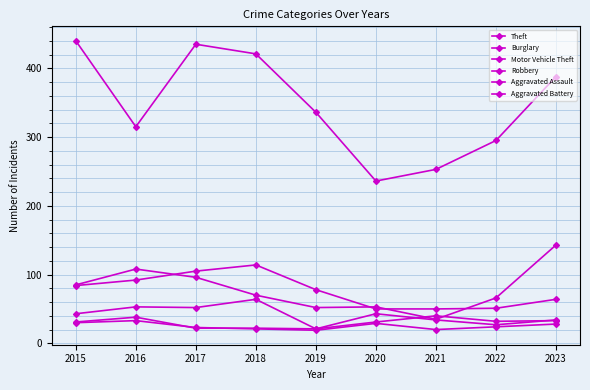

Does the chart display data point markers on the line(s)?

Yes